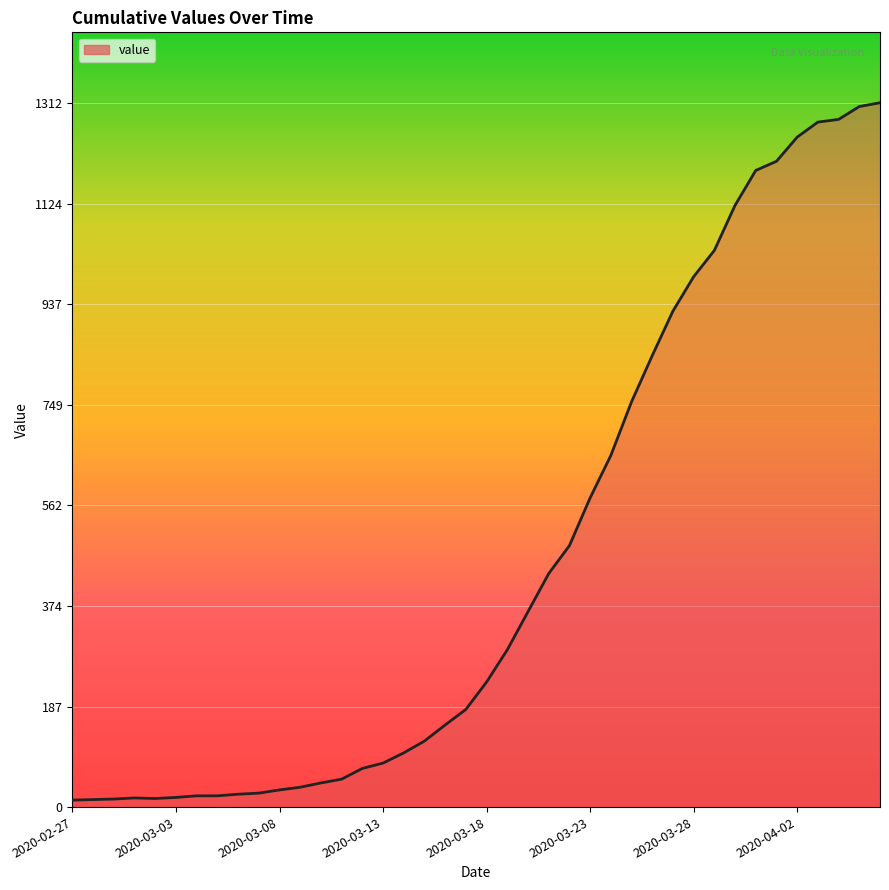

What is the greatest value displayed?

1312